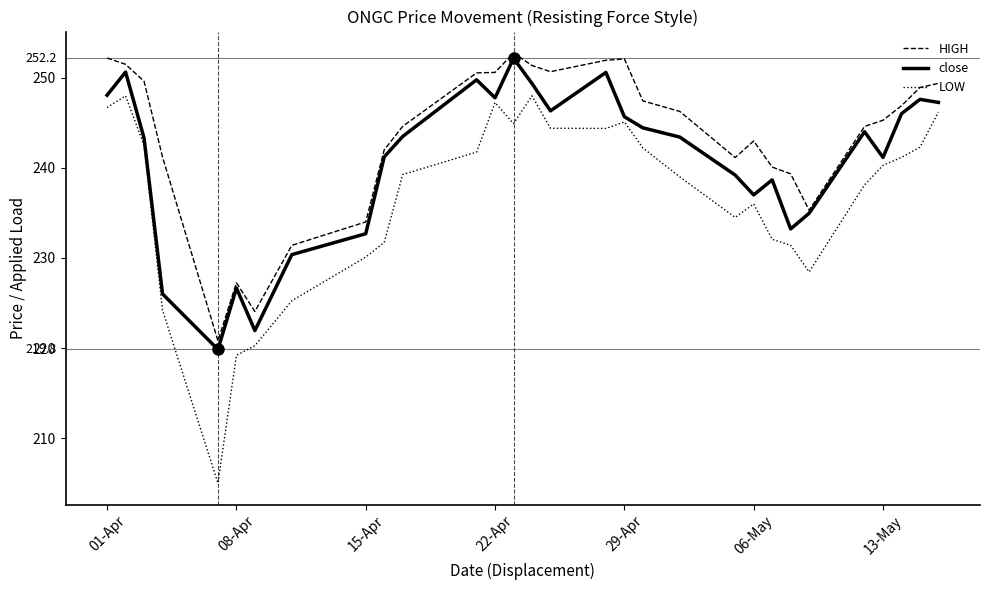

Which series has the widest spread of values?

LOW